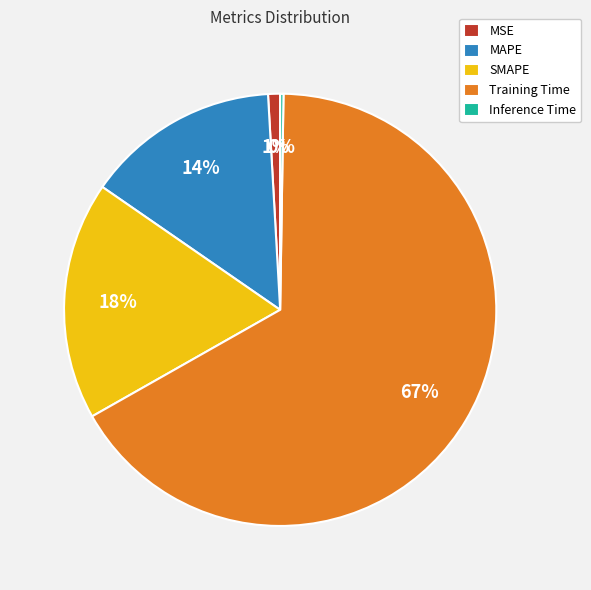

To the nearest percent, what is the combined percentage of SMAPE and MAPE?

32%